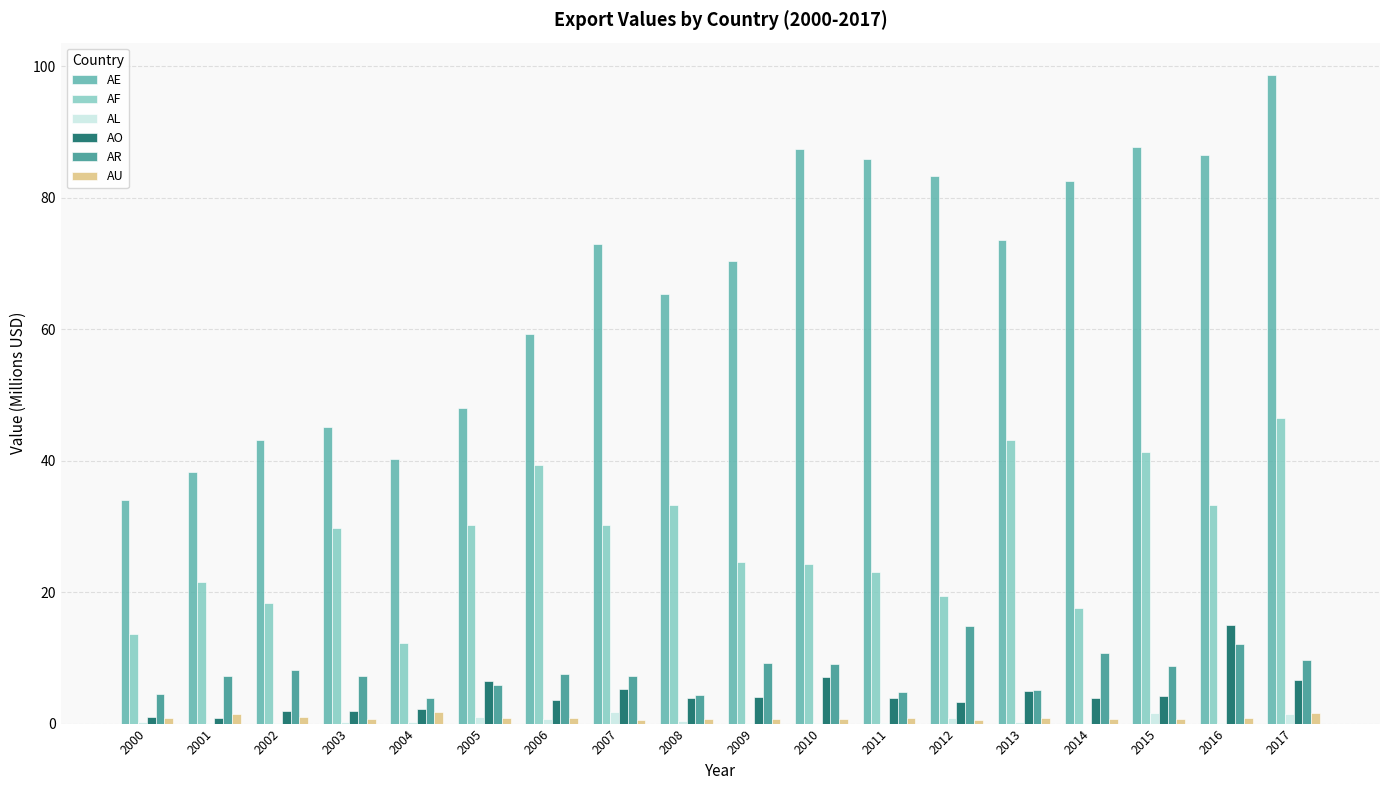

Is it true that AR equals 2.8 at 2002?

False